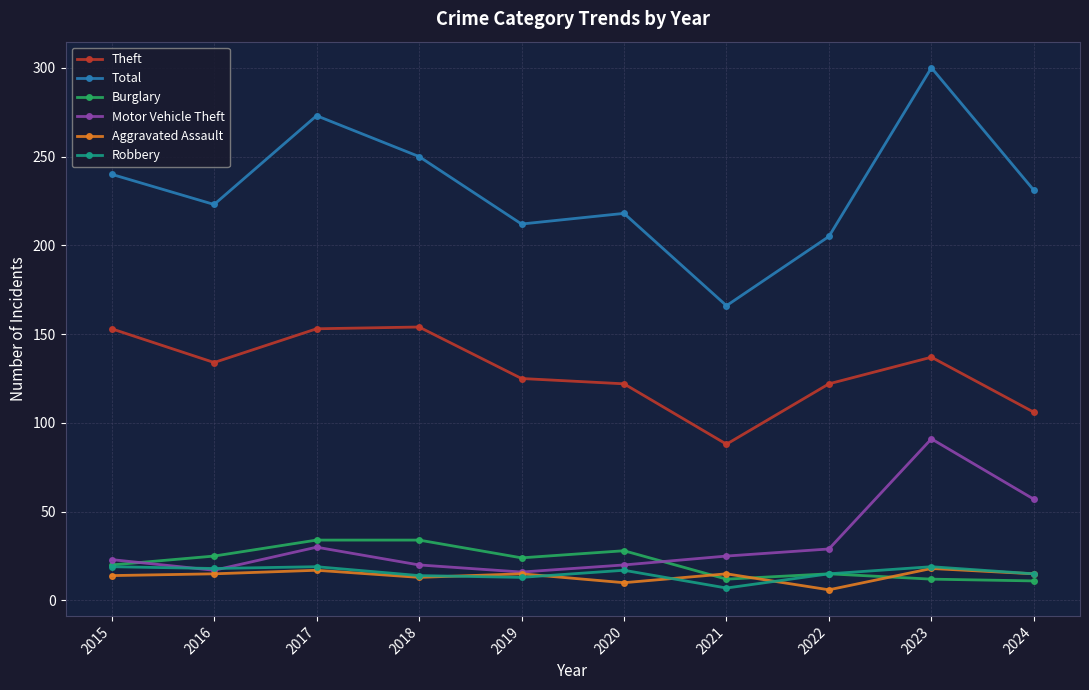

What is the difference between the maximum and minimum values in the Robbery series?

12